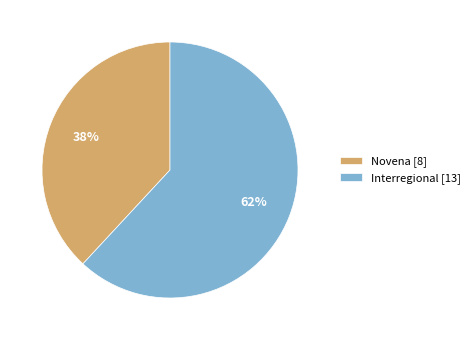

Approximately how many times larger is the value at Interregional [13] compared to Novena [8]?

1.6